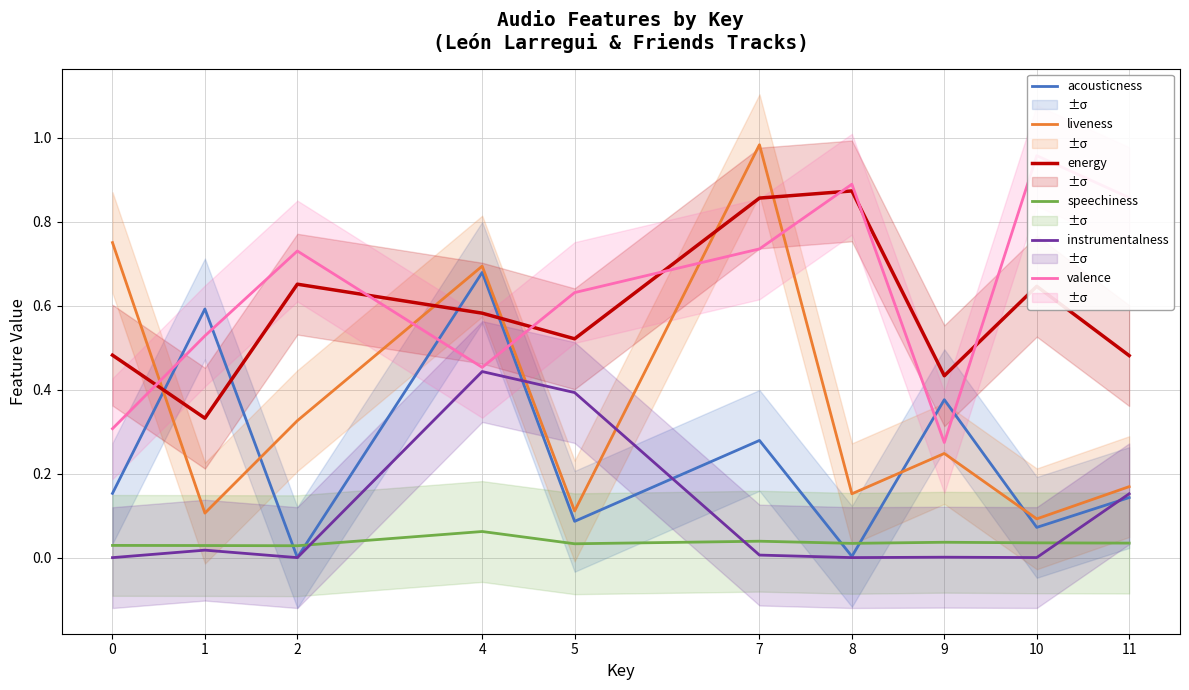

At which category does energy reach its first local peak?

2